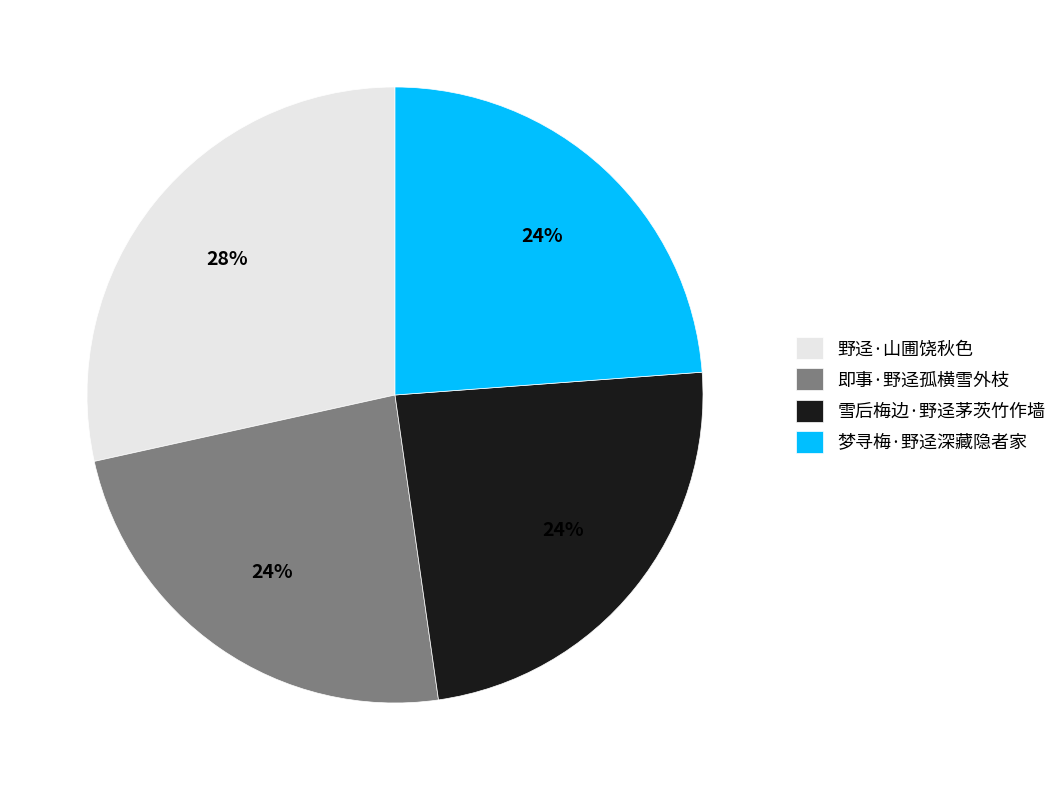

To the nearest percent, what is the combined percentage of 梦寻梅·野迳深藏隐者家 and 野迳·山圃饶秋色?

52%